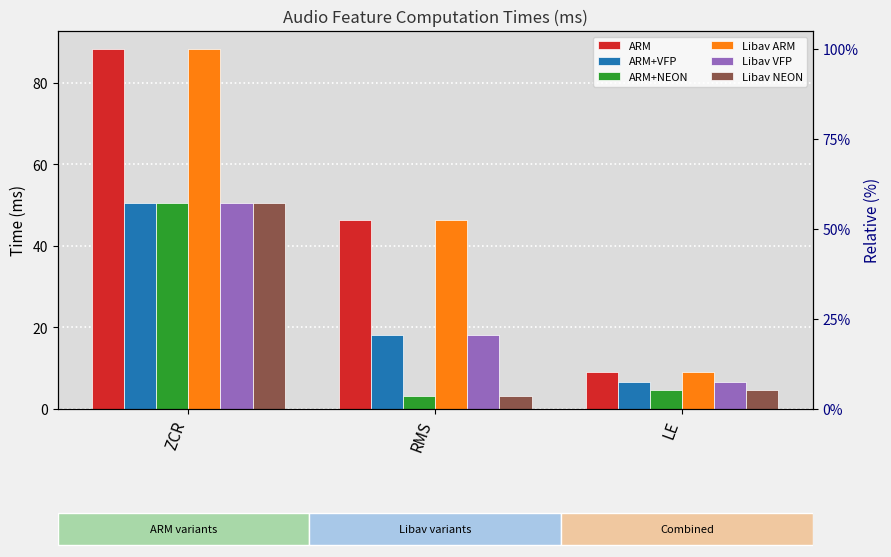

What is the value of the ARM+VFP bar at the 1st from the left?

50.5